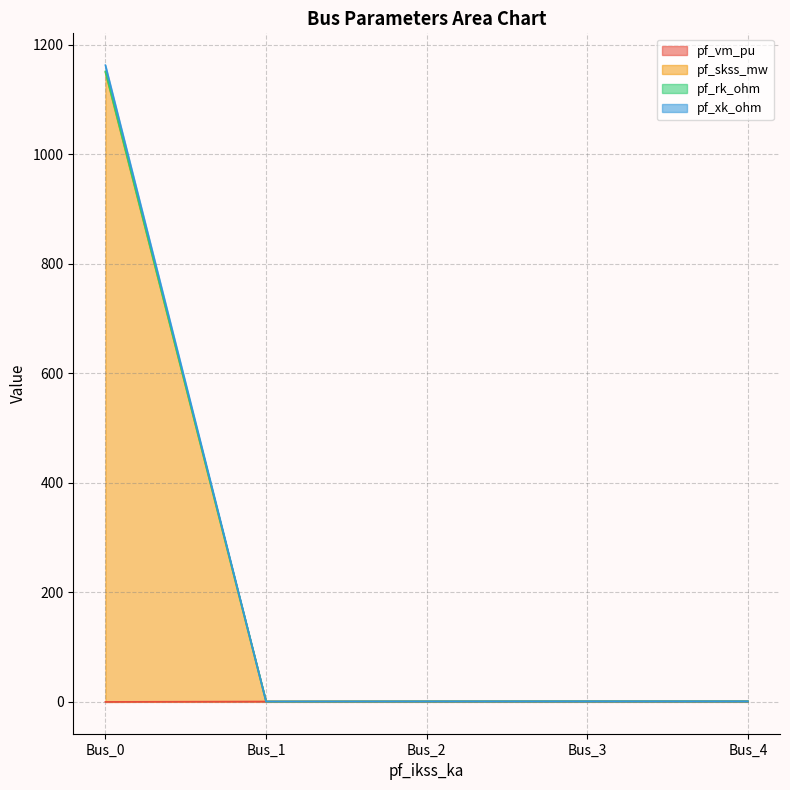

What is the lowest value of the pf_xk_ohm series?

0.7